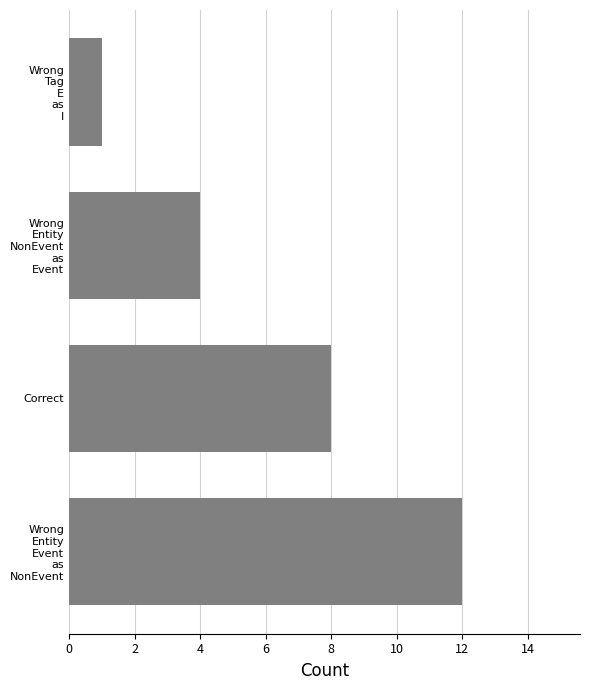

What is the average value?

6